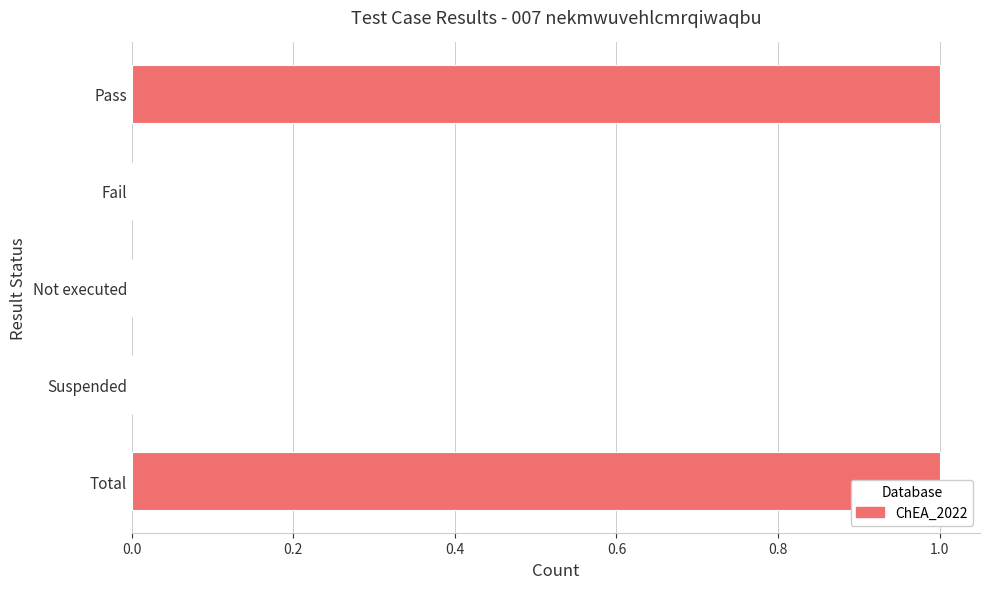

Reading left to right, transcribe all the data shown in this chart.

1	0	0	0	1